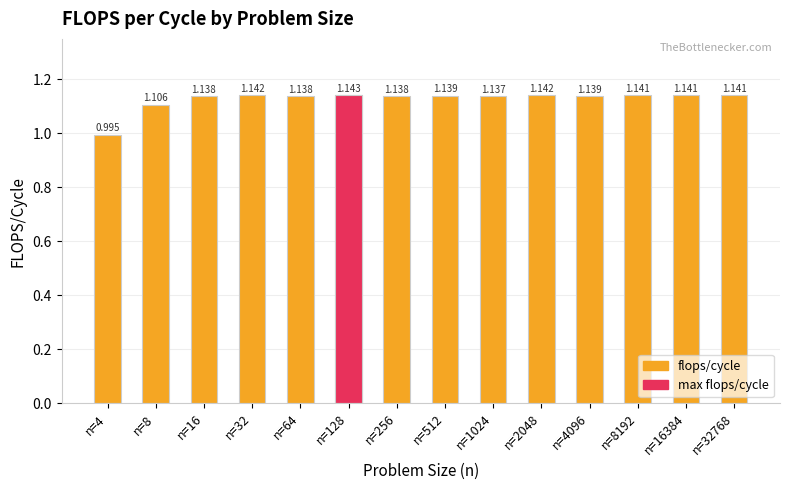

Does the chart contain stacked bars?

No